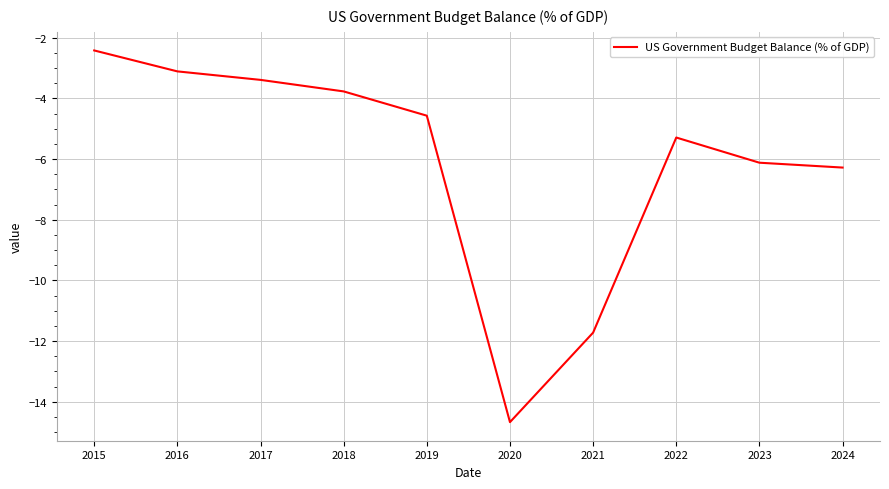

At which label is the value closest to -8?

2024